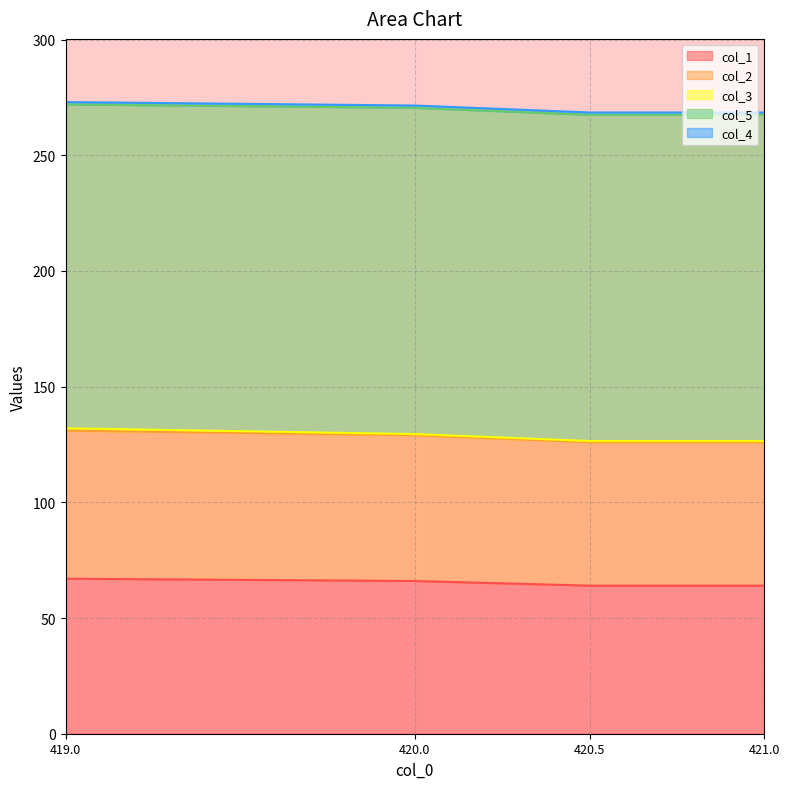

How many data points does each series have?

4